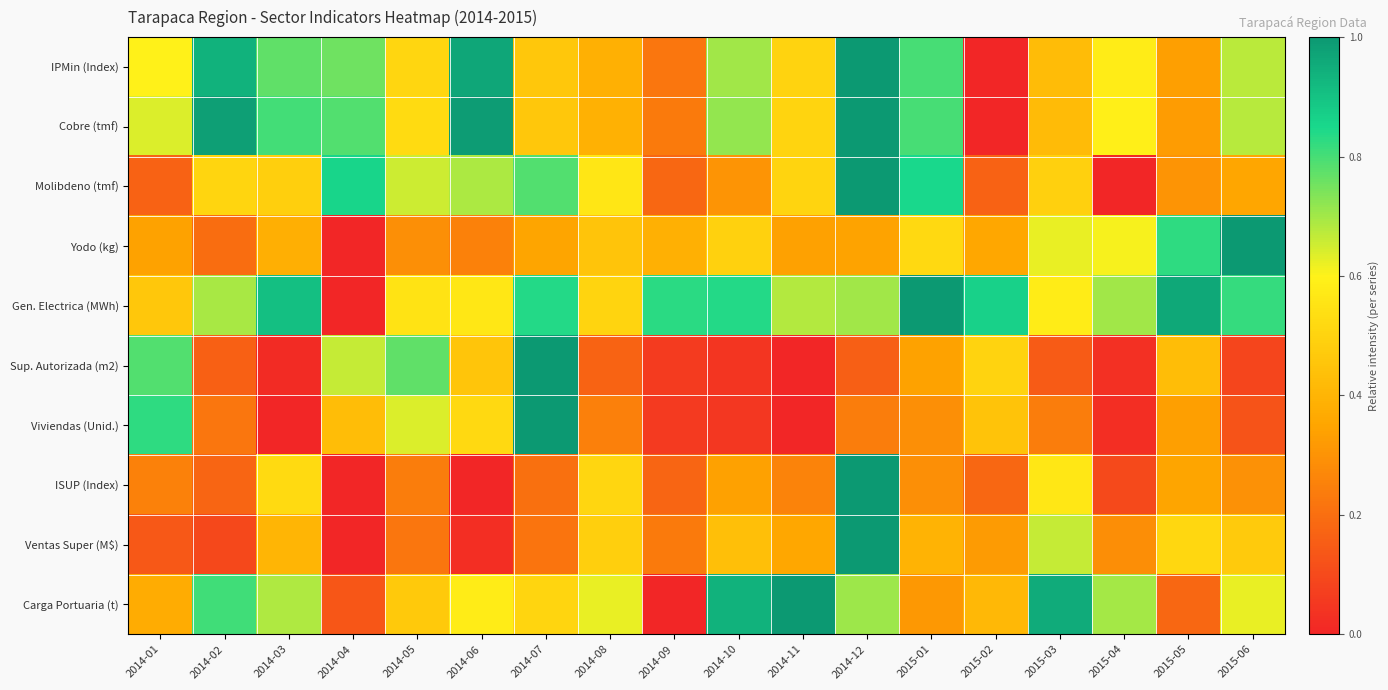

Reading right to left, transcribe all the data shown in this chart.

IPMin (Index): 2015-06=0.7	2015-05=0.3	2015-04=0.6	2015-03=0.4	2015-02=0.0	2015-01=0.8	2014-12=1.0	2014-11=0.5	2014-10=0.7	2014-09=0.2	2014-08=0.4	2014-07=0.5	2014-06=1.0	2014-05=0.5	2014-04=0.8	2014-03=0.8	2014-02=0.9	2014-01=0.6
Cobre (tmf): 2015-06=0.7	2015-05=0.3	2015-04=0.6	2015-03=0.4	2015-02=0.0	2015-01=0.8	2014-12=1.0	2014-11=0.5	2014-10=0.7	2014-09=0.2	2014-08=0.4	2014-07=0.5	2014-06=1.0	2014-05=0.5	2014-04=0.8	2014-03=0.8	2014-02=1.0	2014-01=0.6
Molibdeno (tmf): 2015-06=0.4	2015-05=0.3	2015-04=0.0	2015-03=0.5	2015-02=0.2	2015-01=0.9	2014-12=1.0	2014-11=0.5	2014-10=0.3	2014-09=0.2	2014-08=0.6	2014-07=0.8	2014-06=0.7	2014-05=0.7	2014-04=0.9	2014-03=0.5	2014-02=0.5	2014-01=0.2
Yodo (kg): 2015-06=1.0	2015-05=0.8	2015-04=0.6	2015-03=0.6	2015-02=0.4	2015-01=0.5	2014-12=0.3	2014-11=0.3	2014-10=0.5	2014-09=0.4	2014-08=0.4	2014-07=0.3	2014-06=0.3	2014-05=0.3	2014-04=0.0	2014-03=0.4	2014-02=0.2	2014-01=0.3
Gen. Electrica (MWh): 2015-06=0.8	2015-05=1.0	2015-04=0.7	2015-03=0.6	2015-02=0.9	2015-01=1.0	2014-12=0.7	2014-11=0.7	2014-10=0.8	2014-09=0.8	2014-08=0.5	2014-07=0.8	2014-06=0.6	2014-05=0.6	2014-04=0.0	2014-03=0.9	2014-02=0.7	2014-01=0.5
Sup. Autorizada (m2): 2015-06=0.1	2015-05=0.4	2015-04=0.0	2015-03=0.1	2015-02=0.5	2015-01=0.3	2014-12=0.2	2014-11=0.0	2014-10=0.0	2014-09=0.1	2014-08=0.2	2014-07=1.0	2014-06=0.5	2014-05=0.8	2014-04=0.7	2014-03=0.0	2014-02=0.2	2014-01=0.8
Viviendas (Unid.): 2015-06=0.1	2015-05=0.3	2015-04=0.0	2015-03=0.2	2015-02=0.4	2015-01=0.3	2014-12=0.2	2014-11=0.0	2014-10=0.1	2014-09=0.1	2014-08=0.2	2014-07=1.0	2014-06=0.5	2014-05=0.6	2014-04=0.4	2014-03=0.0	2014-02=0.2	2014-01=0.8
ISUP (Index): 2015-06=0.3	2015-05=0.4	2015-04=0.1	2015-03=0.6	2015-02=0.2	2015-01=0.3	2014-12=1.0	2014-11=0.3	2014-10=0.3	2014-09=0.2	2014-08=0.5	2014-07=0.2	2014-06=0.0	2014-05=0.2	2014-04=0.0	2014-03=0.5	2014-02=0.2	2014-01=0.3
Ventas Super (M$): 2015-06=0.5	2015-05=0.5	2015-04=0.3	2015-03=0.7	2015-02=0.3	2015-01=0.4	2014-12=1.0	2014-11=0.4	2014-10=0.4	2014-09=0.2	2014-08=0.5	2014-07=0.2	2014-06=0.0	2014-05=0.2	2014-04=0.0	2014-03=0.4	2014-02=0.1	2014-01=0.1
Carga Portuaria (t): 2015-06=0.6	2015-05=0.2	2015-04=0.7	2015-03=1.0	2015-02=0.4	2015-01=0.3	2014-12=0.7	2014-11=1.0	2014-10=0.9	2014-09=0.0	2014-08=0.6	2014-07=0.5	2014-06=0.6	2014-05=0.5	2014-04=0.1	2014-03=0.7	2014-02=0.8	2014-01=0.4